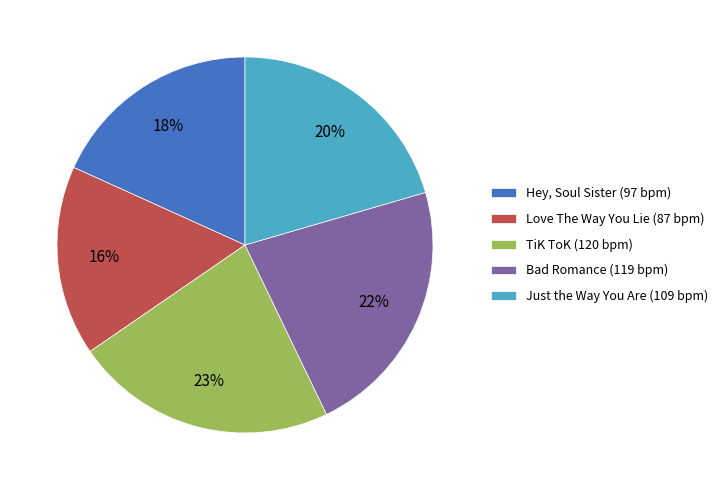

Is it true that Hey, Soul Sister is 18% of the pie?

True